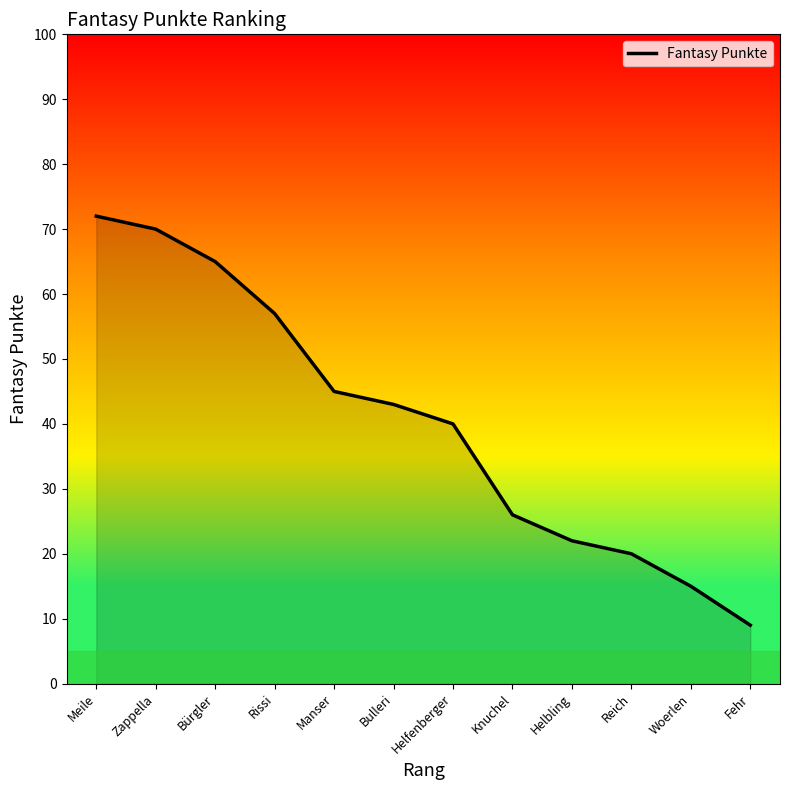

Reading left to right, transcribe all the data shown in this chart.

Meile=72	Zappella=70	Bürgler=65	Rissi=57	Manser=45	Bulleri=43	Helfenberger=40	Knuchel=26	Helbling=22	Reich=20	Woerlen=15	Fehr=9